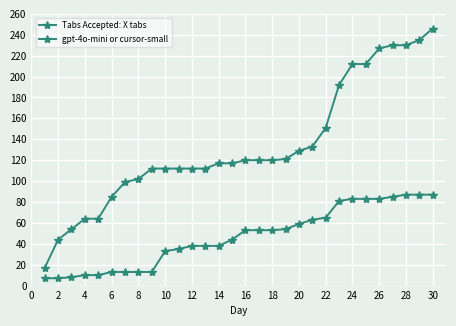

How many lines are shown in the chart?

2